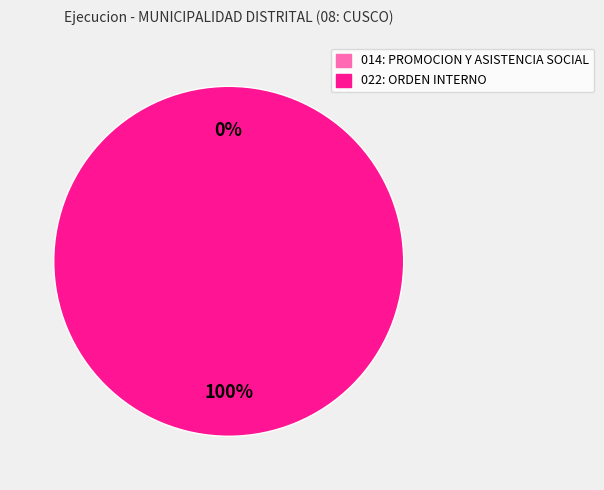

How many segments does this pie chart have?

2